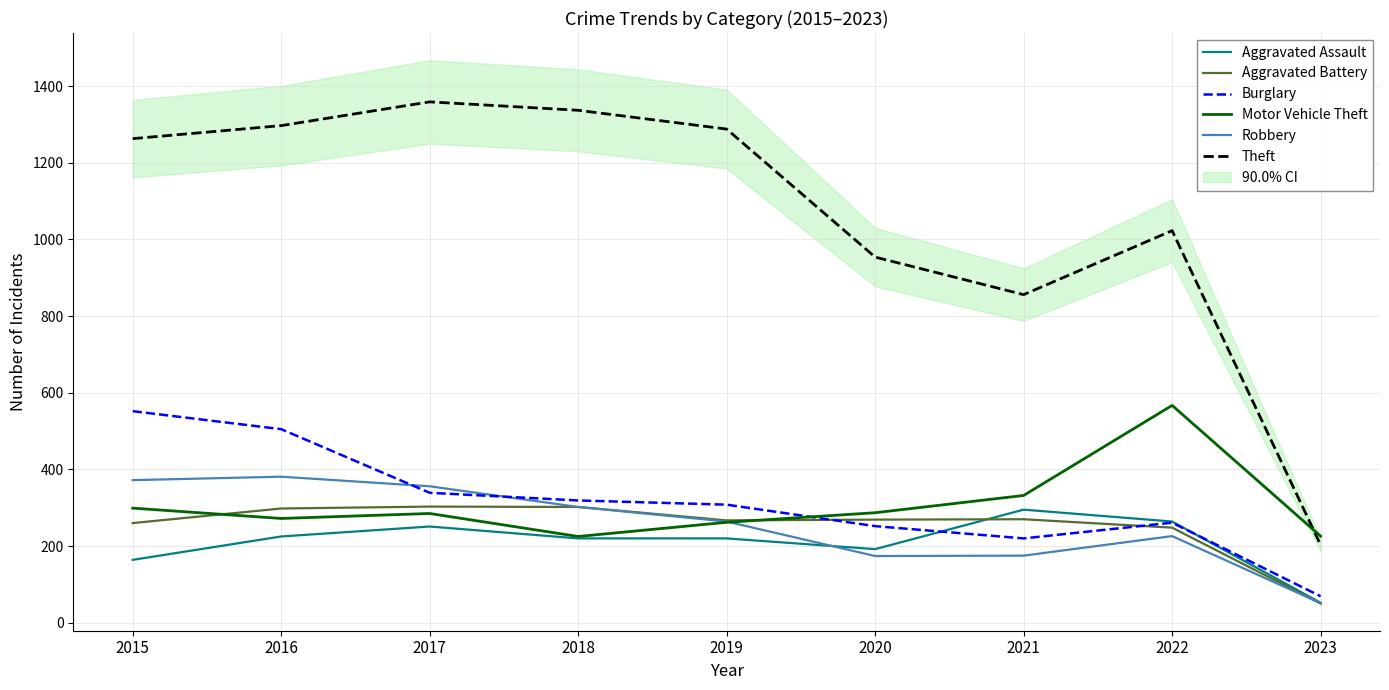

What is the value of the Aggravated Assault point at the 2nd from the left?

225